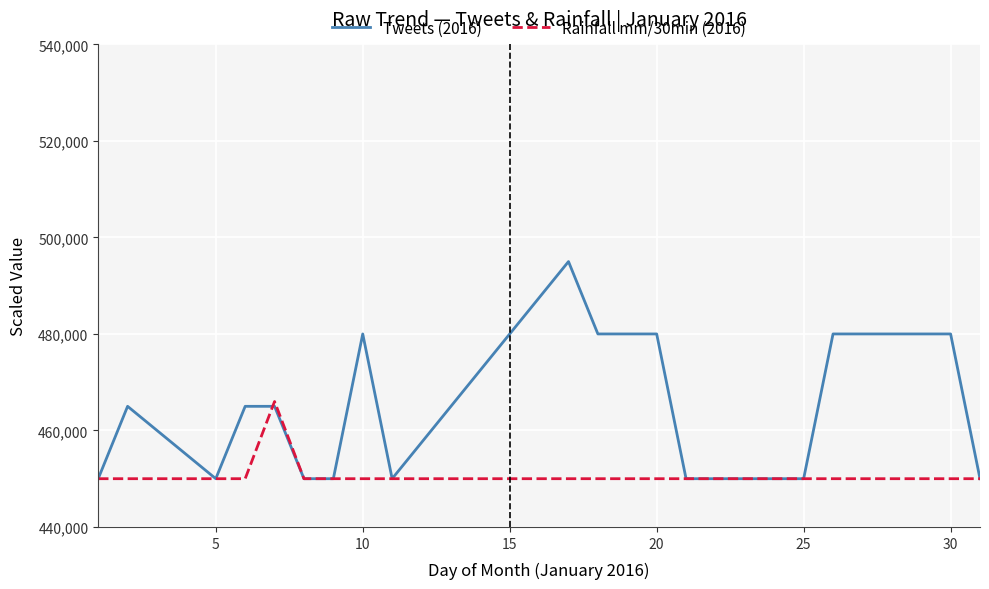

Rank the series by their maximum value, from highest to lowest.

Tweets (2016), Rainfall mm/30min (2016)